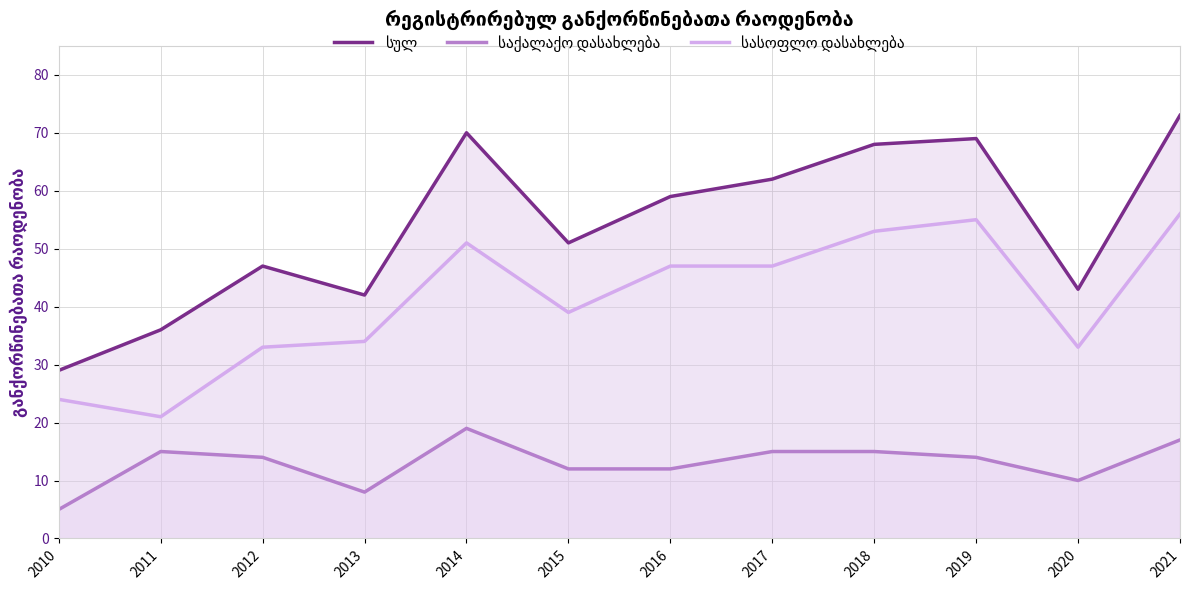

How many lines are shown in the chart?

3